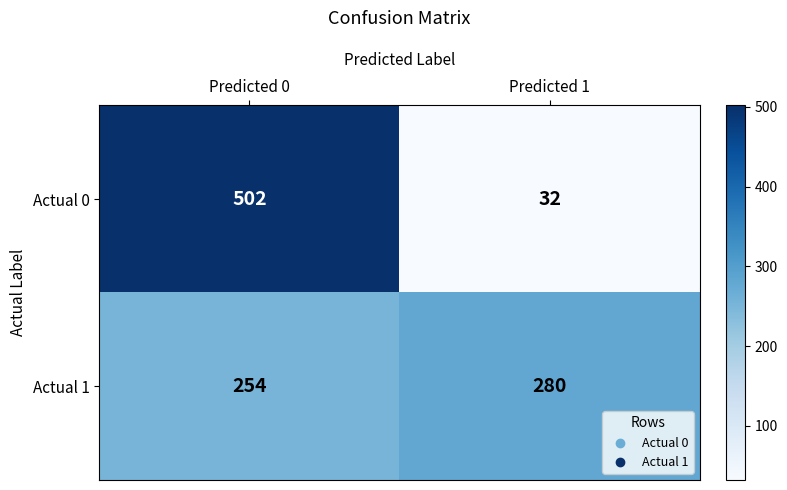

What is the approximate value of Actual 1 at Predicted 1, to the nearest 5?

280